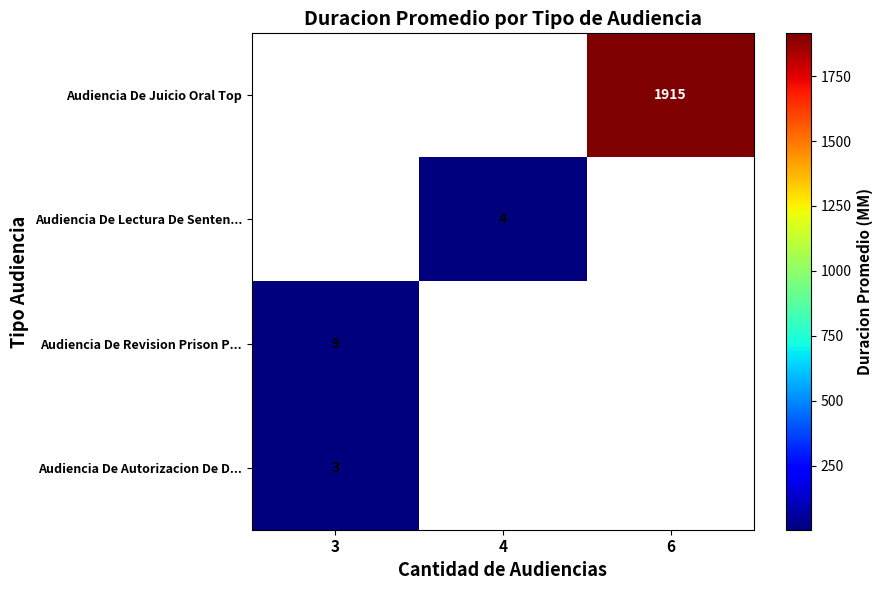

The value of Audiencia De Juicio Oral Top at 6 is 2842. True or false?

False